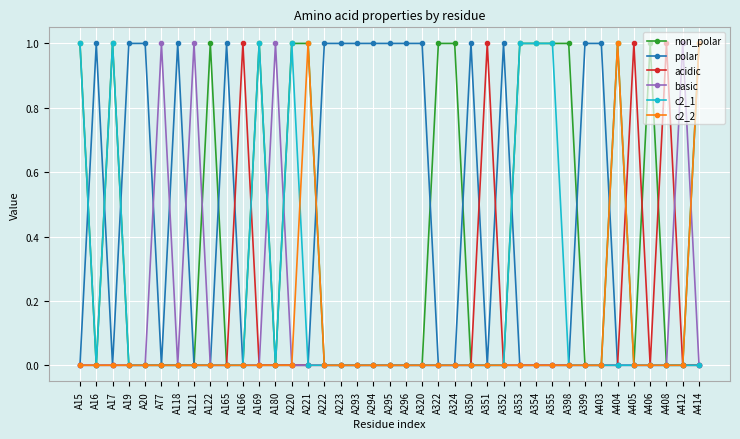

Is it true that basic equals -1 at A403?

False